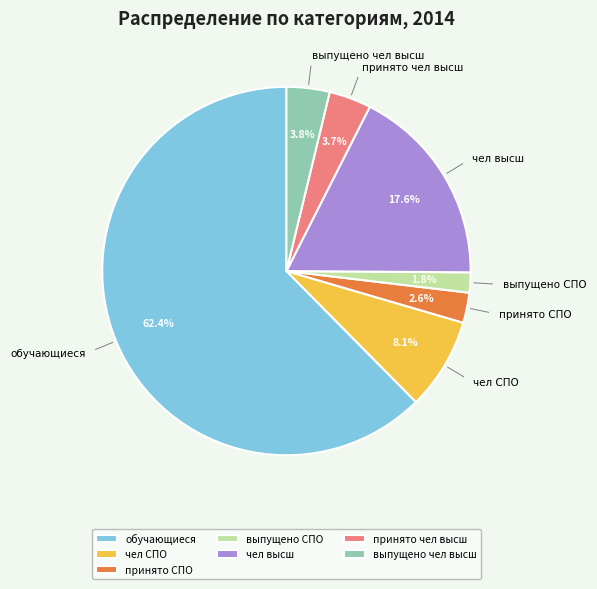

Which has a higher value, чел высш or обучающиеся?

обучающиеся